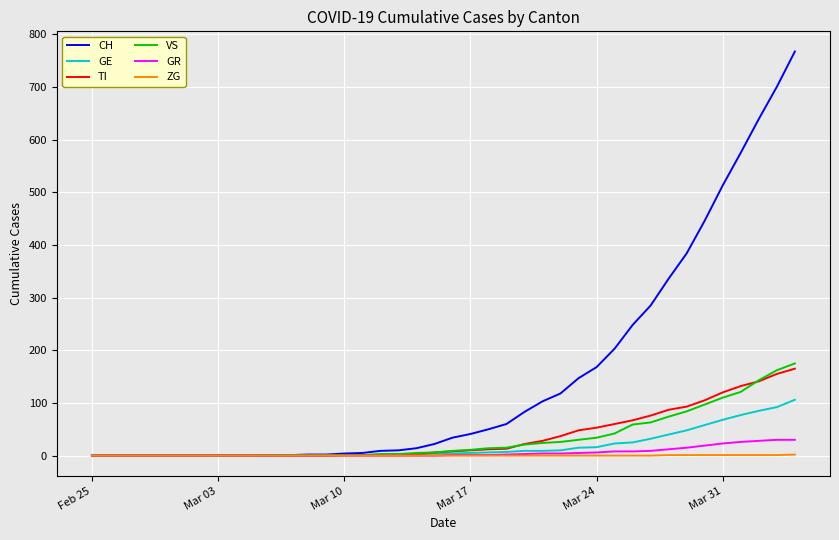

Which series has the largest total across all categories?

CH